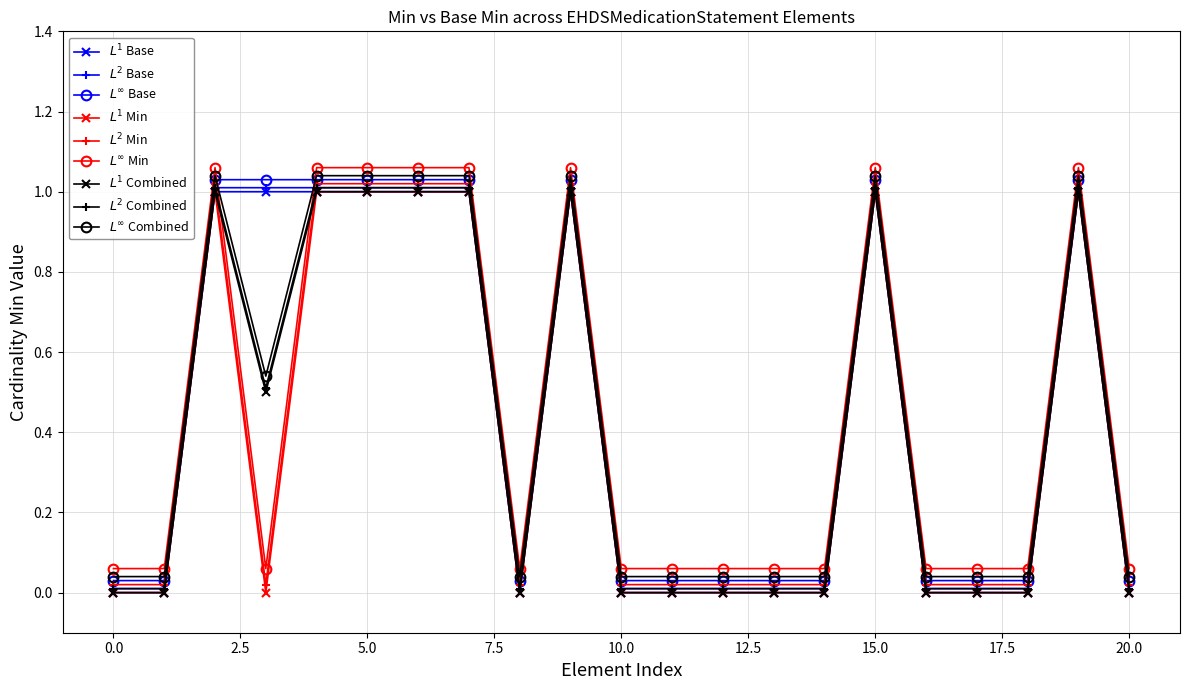

How many lines are shown in the chart?

9